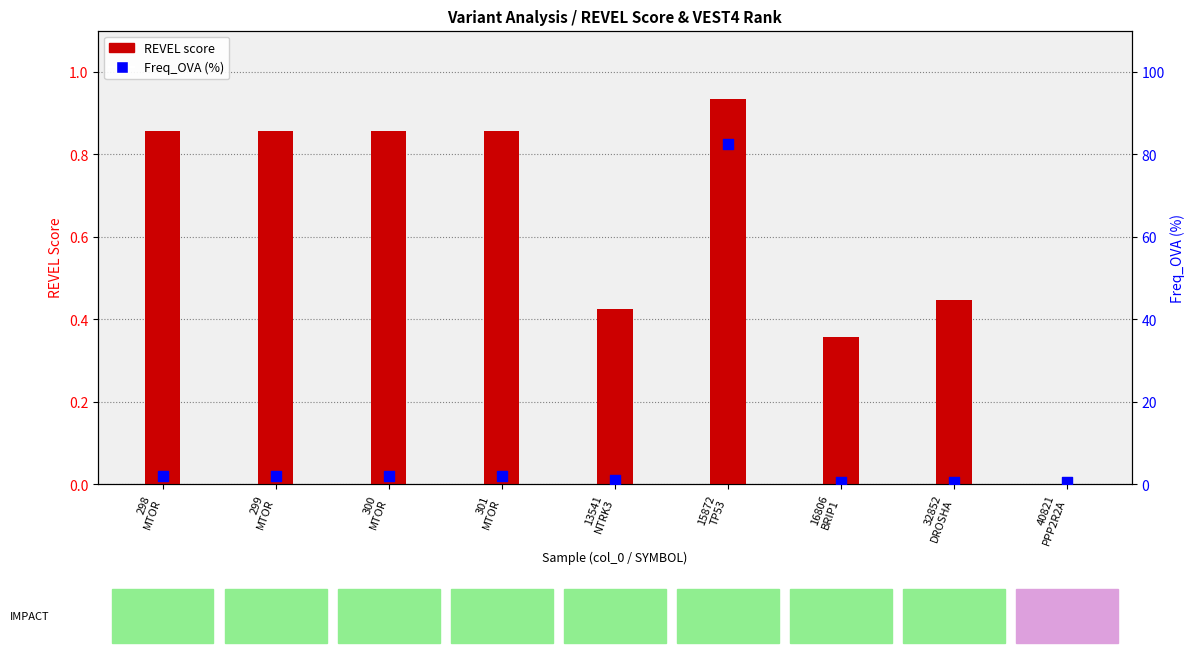

Is the value of Freq_OVA (%) at 300
MTOR greater than the value of REVEL score at 16806
BRIP1?

Yes